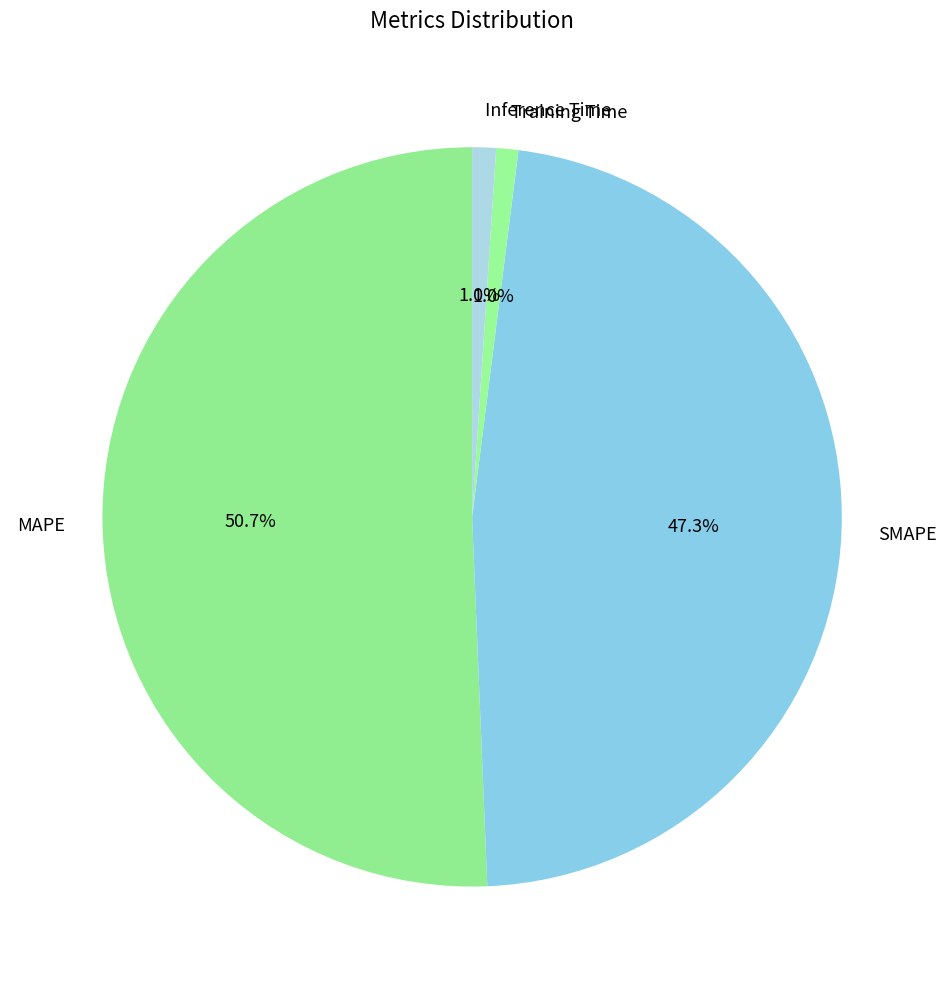

Count the number of slices in the pie.

4